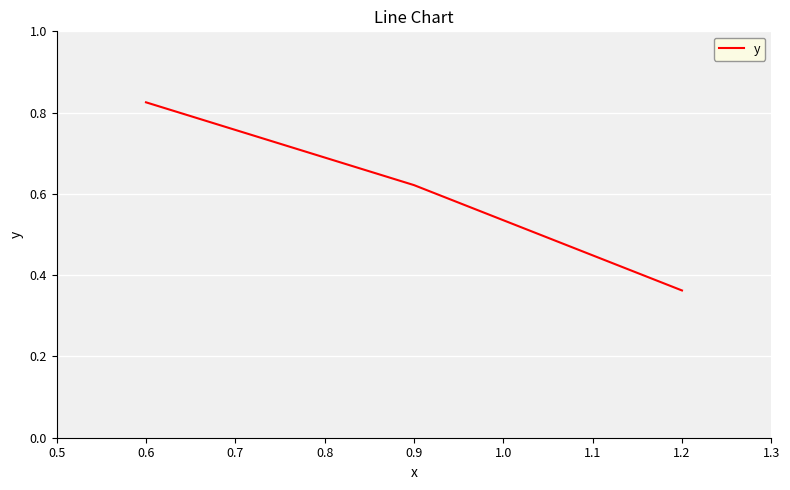

List the labels in order of value, largest first.

0.6, 0.9, 1.2